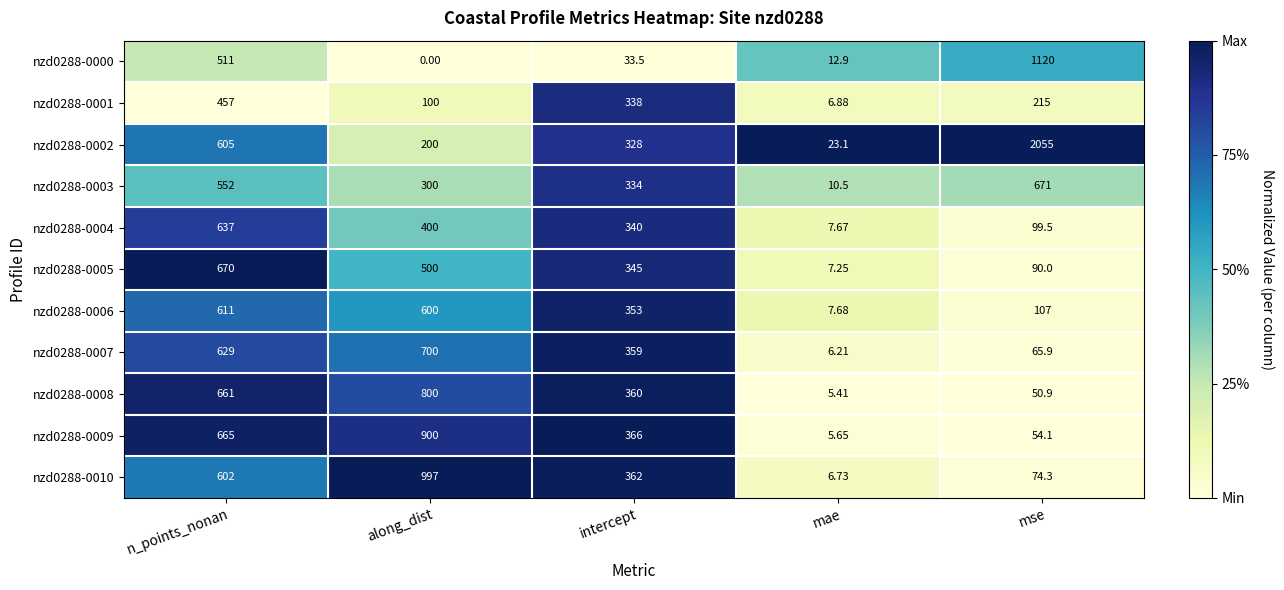

Rank the categories by nzd0288-0008 value from lowest to highest.

mae, mse, intercept, n_points_nonan, along_dist